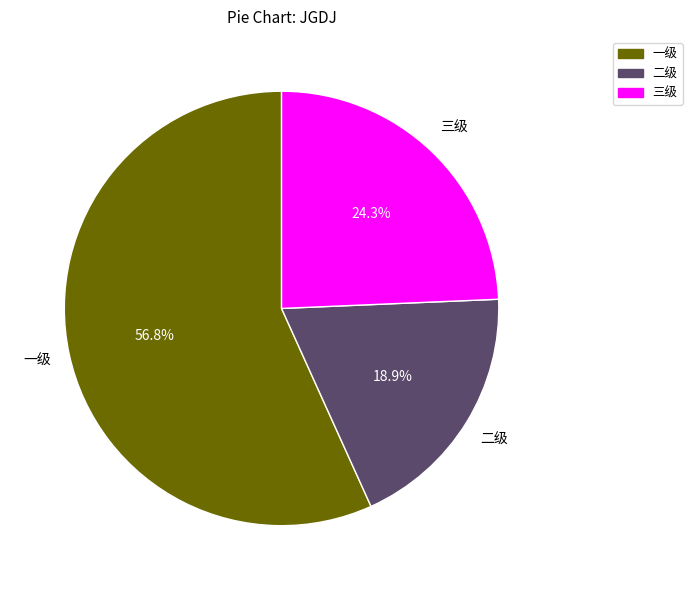

Combined, do 二级 and 三级 account for over 50%?

No